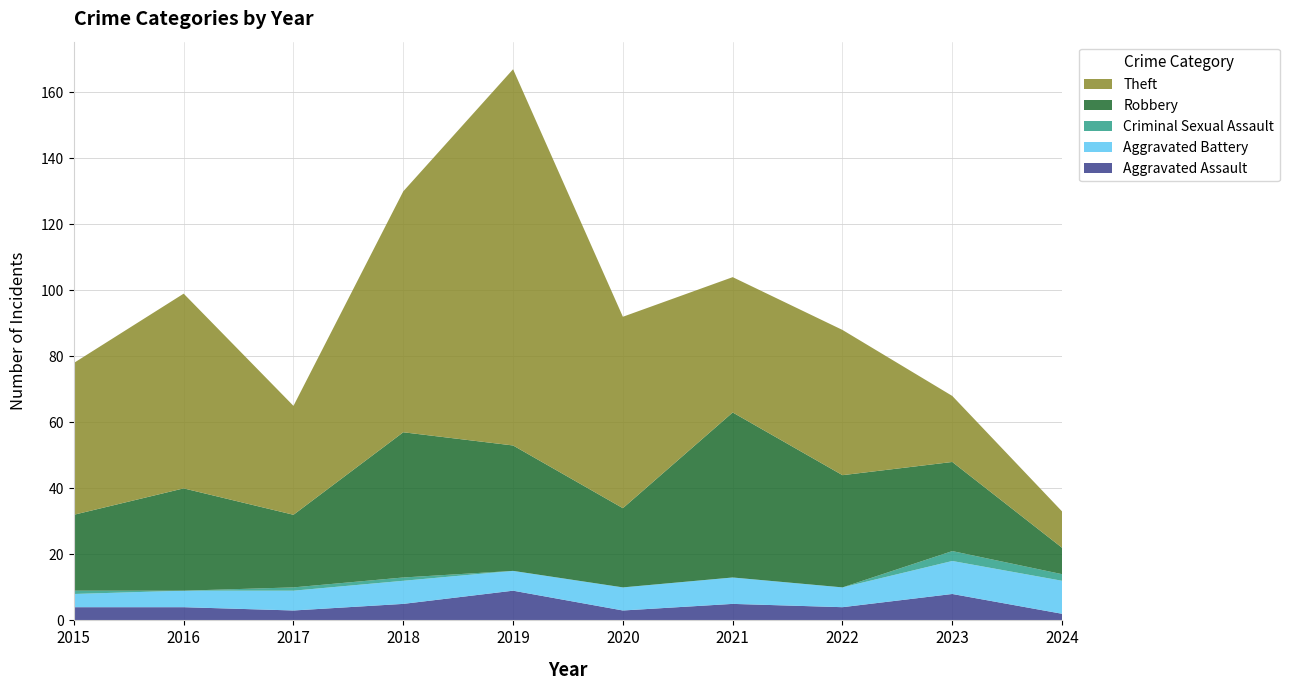

Reading right to left, list all the values displayed in this chart.

Aggravated Assault: 2	8	4	5	3	9	5	3	4	4
Aggravated Battery: 10	10	6	8	7	6	7	6	5	4
Criminal Sexual Assault: 2	3	0	0	0	0	1	1	0	1
Robbery: 8	27	34	50	24	38	44	22	31	23
Theft: 11	20	44	41	58	114	73	33	59	46